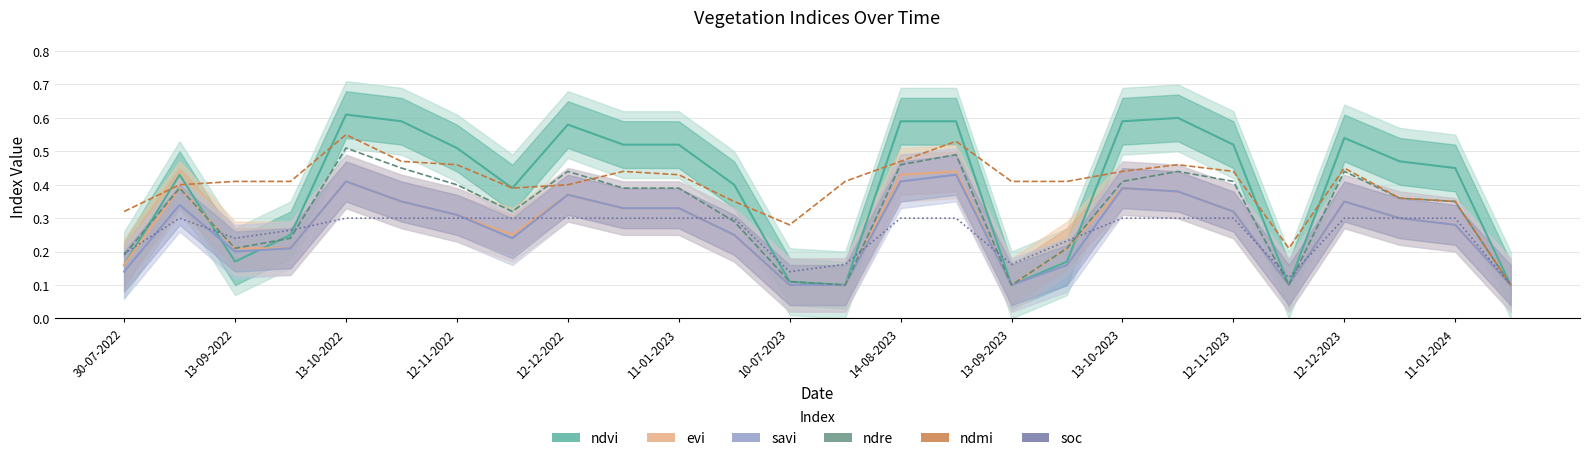

What is the sum of the evi values at 20 and 23?

0.6